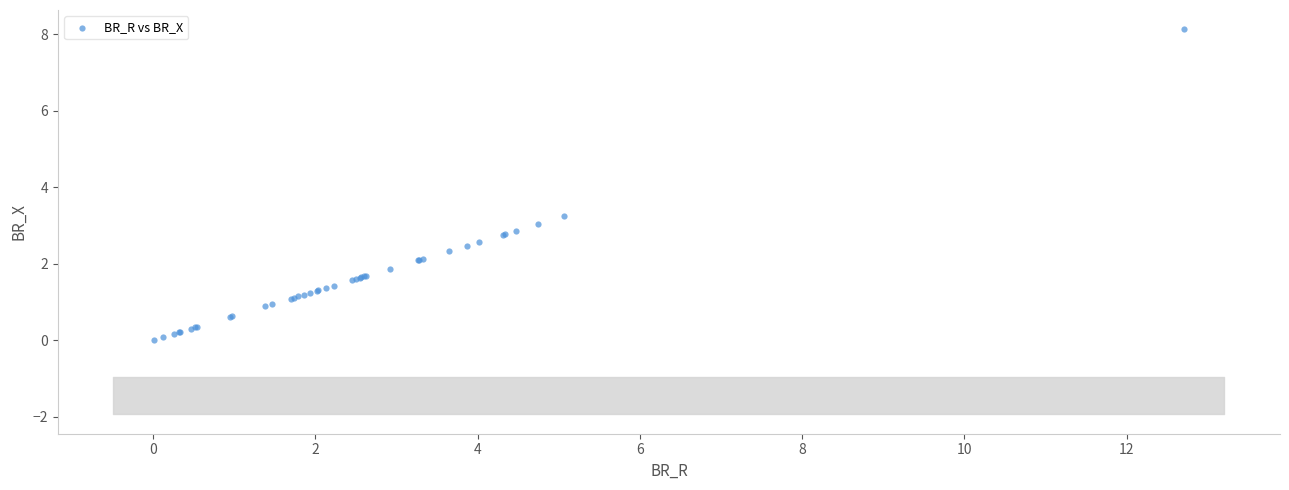

What Y value in the scatter plot is closest to 4?

3.2